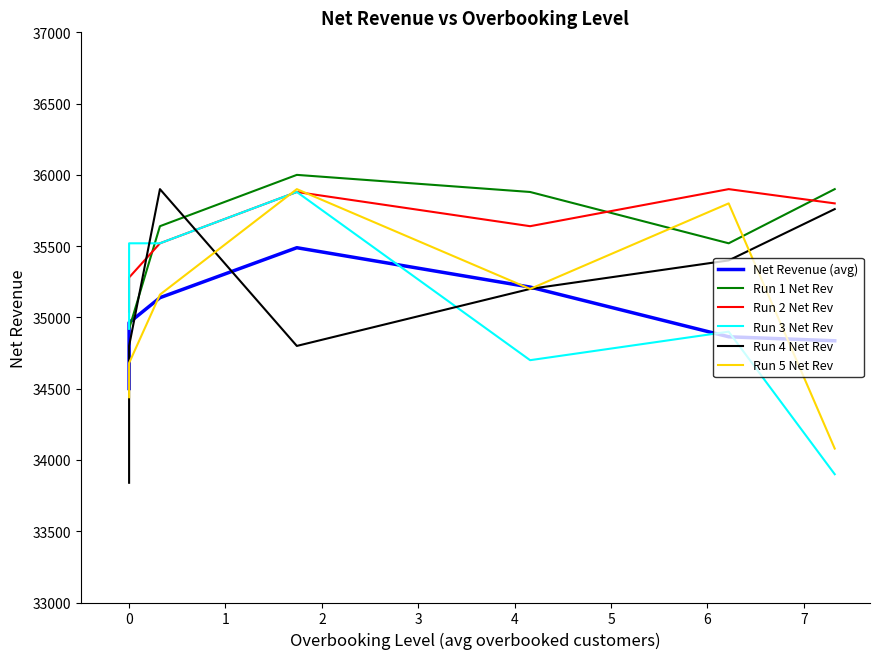

At which category does Run 3 Net Rev reach its first local valley?

3